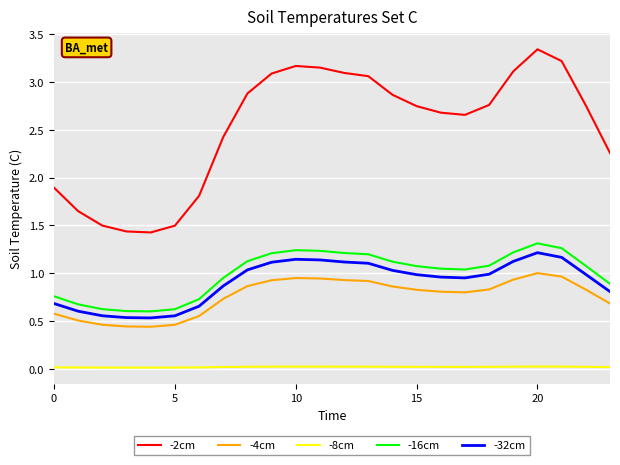

True or false: -8cm and -2cm intersect in this chart.

False